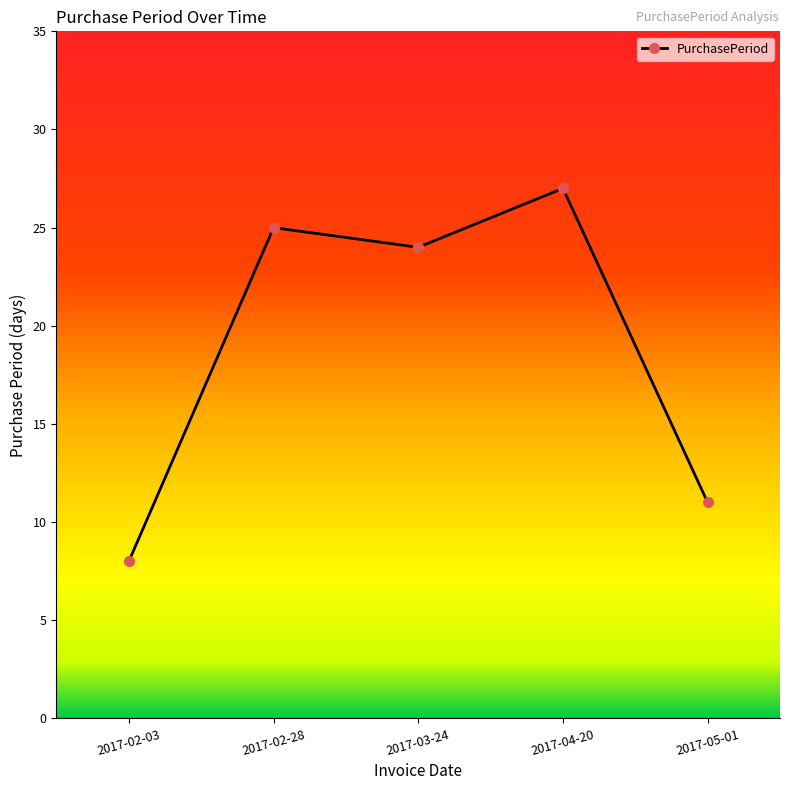

How many lines are shown in the chart?

1